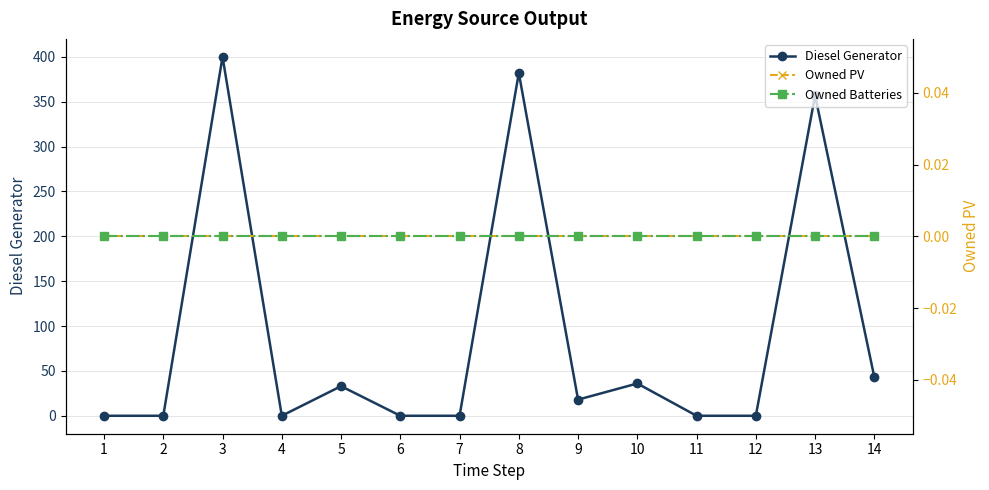

What value does the Diesel Generator series have at 8, to the nearest 50?

400